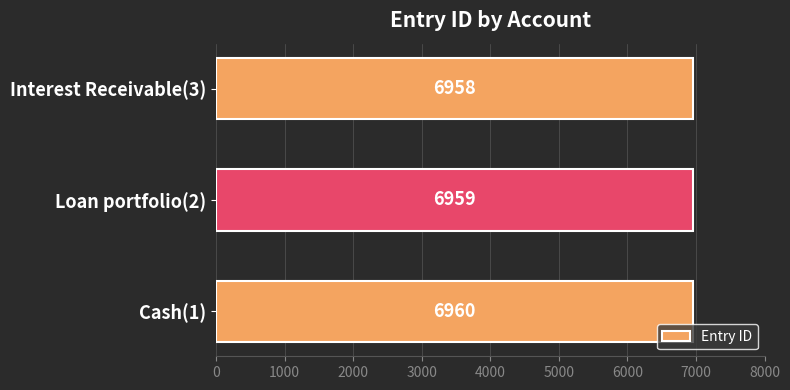

What is the label of the 3rd bar from the top?

Cash(1)